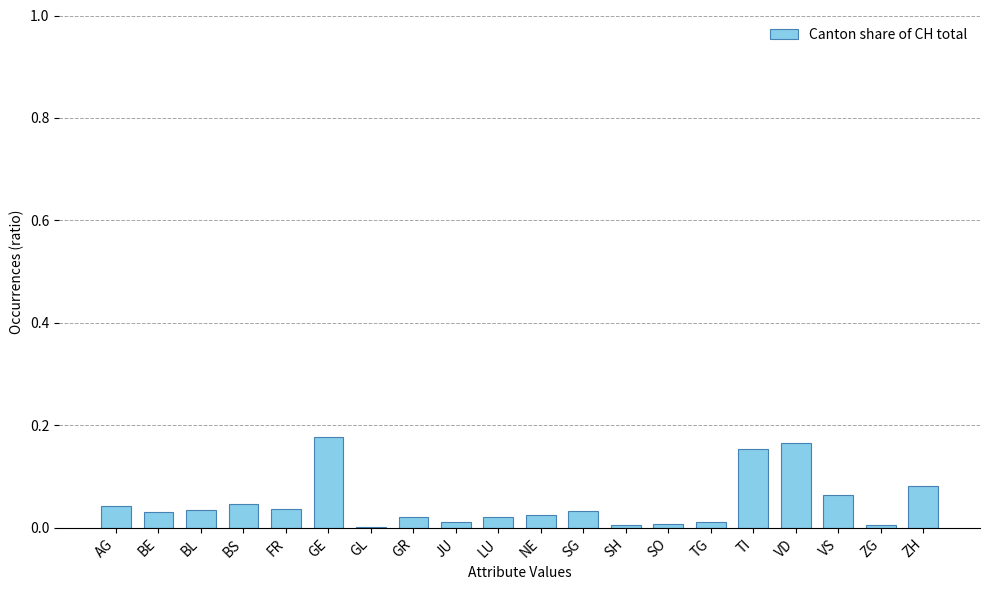

How many series are shown in this chart?

1